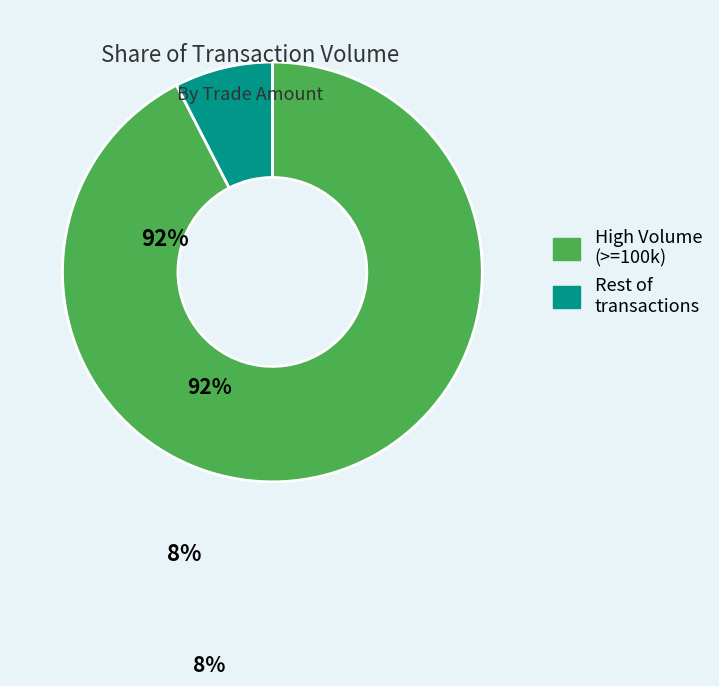

How many segments does this pie chart have?

2